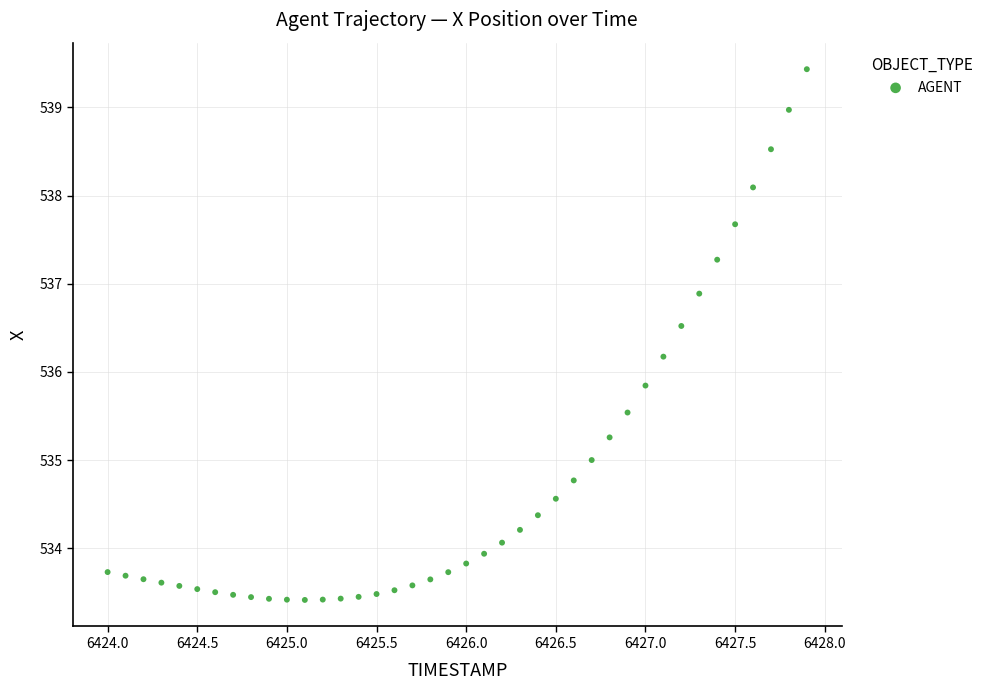

What is the range of X values (max minus min)?

3.9